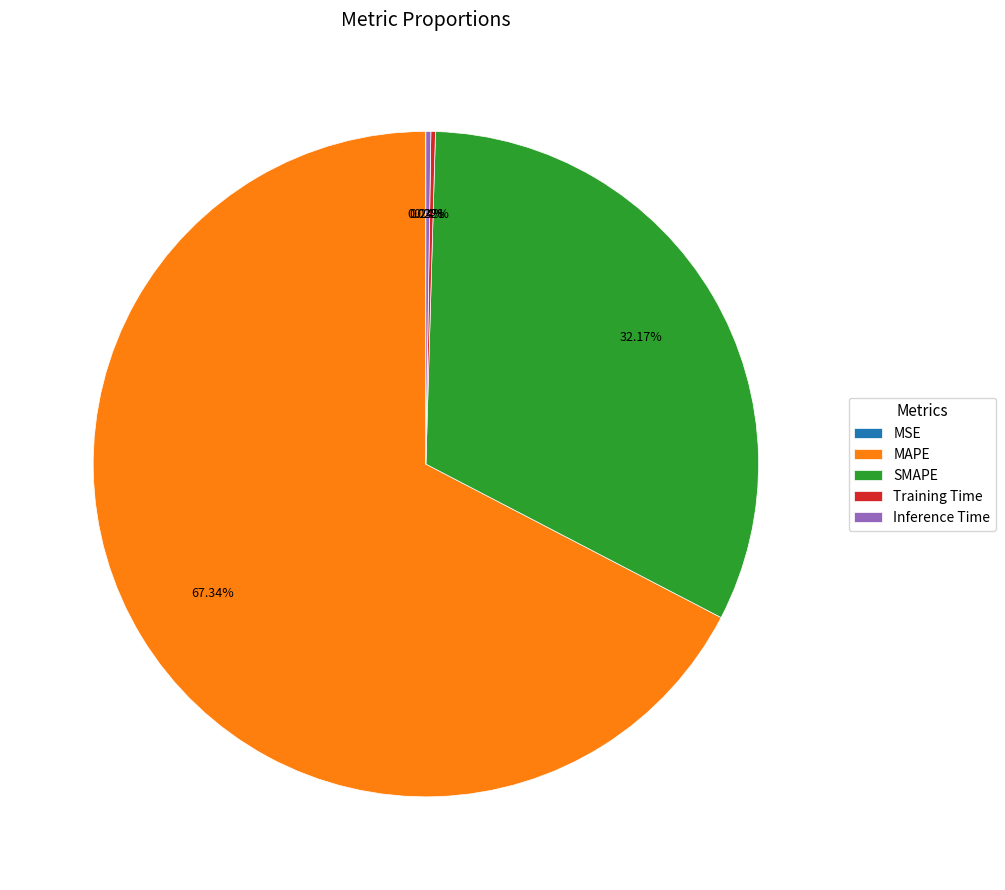

Which category accounts for the majority?

MAPE